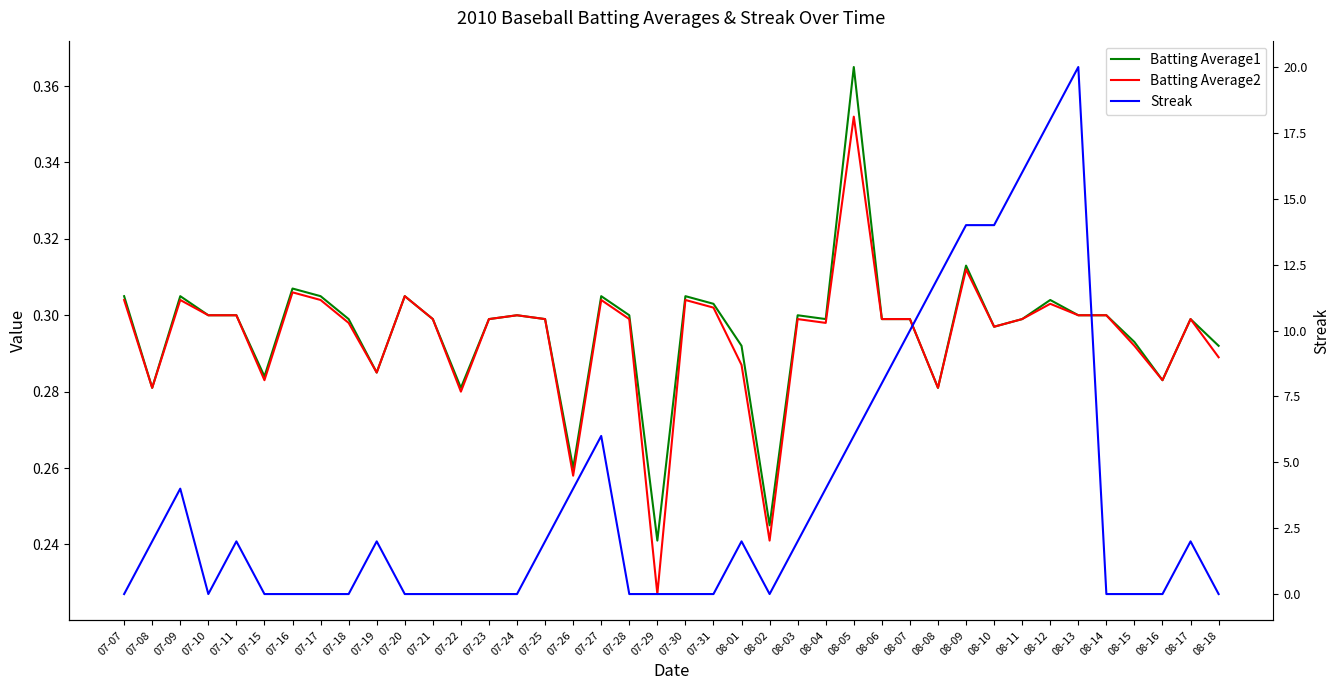

Reading right to left, what are all the values shown in this chart?

Batting Average1: 0.3	0.3	0.3	0.3	0.3	0.3	0.3	0.3	0.3	0.3	0.3	0.3	0.3	0.4	0.3	0.3	0.2	0.3	0.3	0.3	0.2	0.3	0.3	0.3	0.3	0.3	0.3	0.3	0.3	0.3	0.3	0.3	0.3	0.3	0.3	0.3	0.3	0.3	0.3	0.3
Batting Average2: 0.3	0.3	0.3	0.3	0.3	0.3	0.3	0.3	0.3	0.3	0.3	0.3	0.3	0.4	0.3	0.3	0.2	0.3	0.3	0.3	0.2	0.3	0.3	0.3	0.3	0.3	0.3	0.3	0.3	0.3	0.3	0.3	0.3	0.3	0.3	0.3	0.3	0.3	0.3	0.3
Streak: 0.0	2.0	0.0	0.0	0.0	20.0	18.0	16.0	14.0	14.0	12.0	10.0	8.0	6.0	4.0	2.0	0.0	2.0	0.0	0.0	0.0	0.0	6.0	4.0	2.0	0.0	0.0	0.0	0.0	0.0	2.0	0.0	0.0	0.0	0.0	2.0	0.0	4.0	2.0	0.0